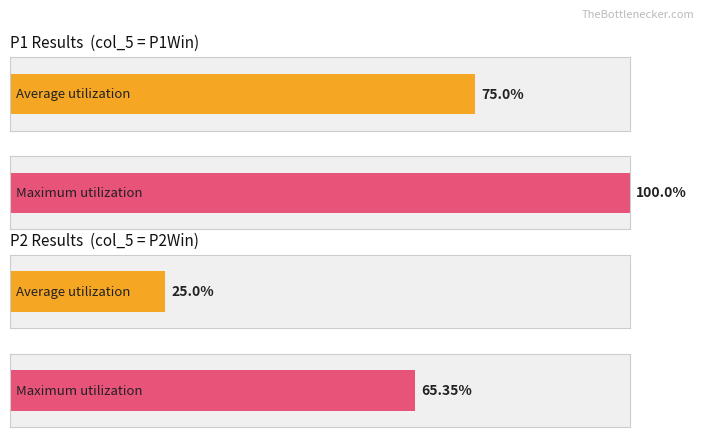

The value of P1Win at P1Win is 2. True or false?

False